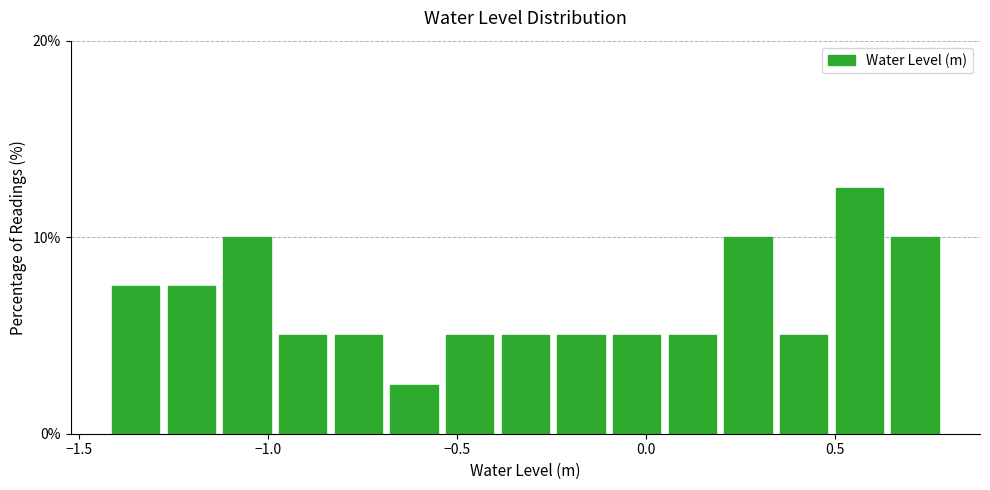

Read against the x-axis, roughly where is the centre of the tallest bar?

0.55